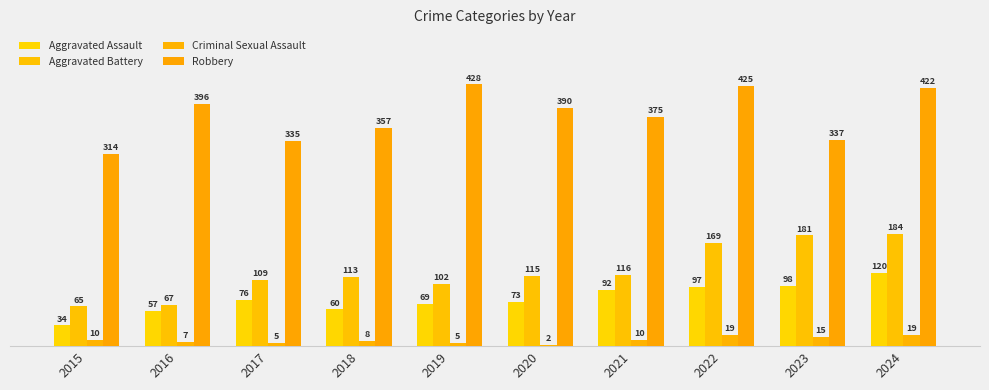

Which series changed the most between 2017 and 2023?

Aggravated Battery